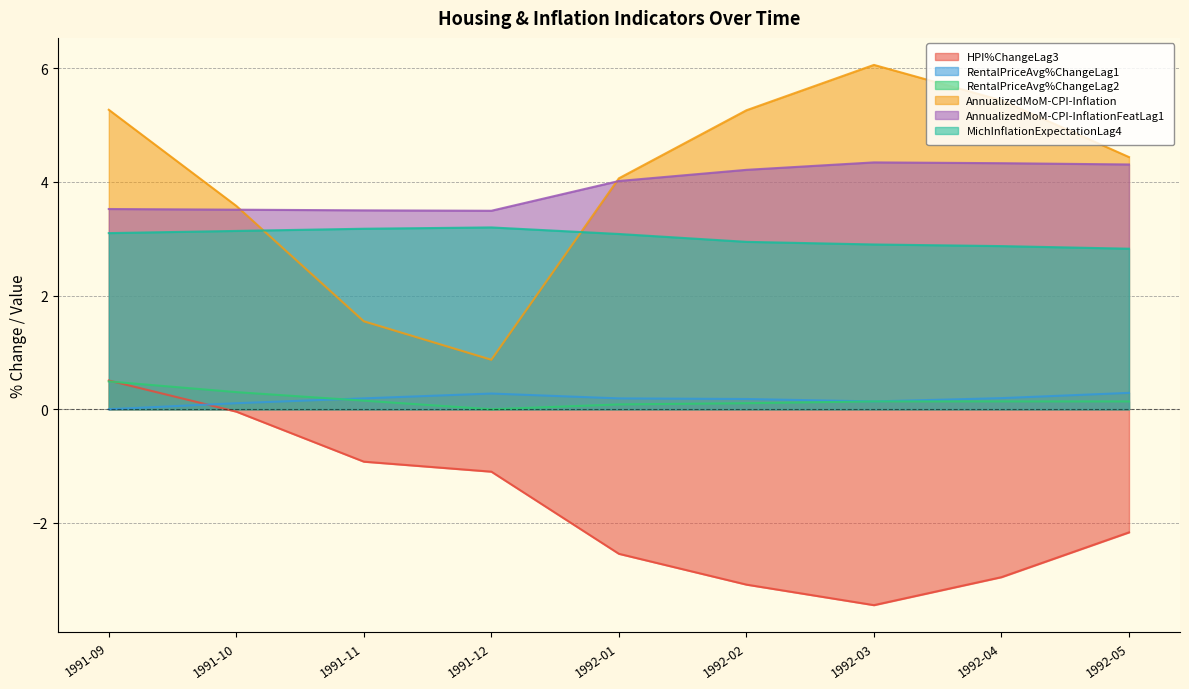

What is the label of the 5th point from the left?

1992-01